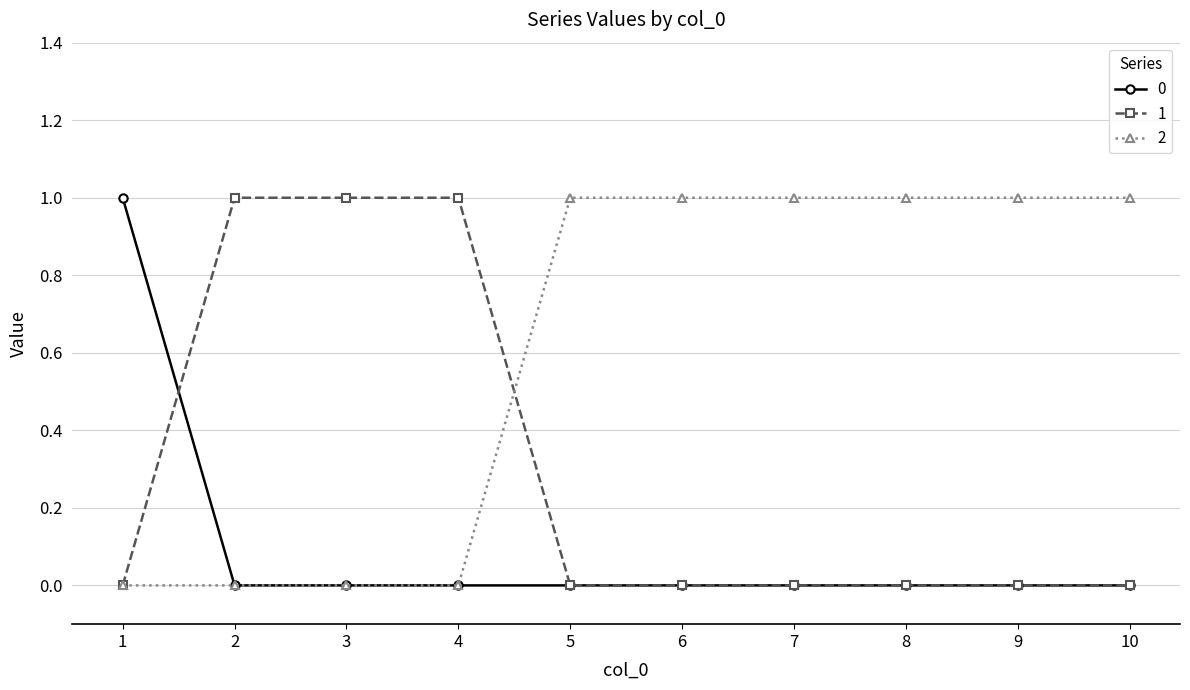

True or false: 1 and 2 cross at least once.

True